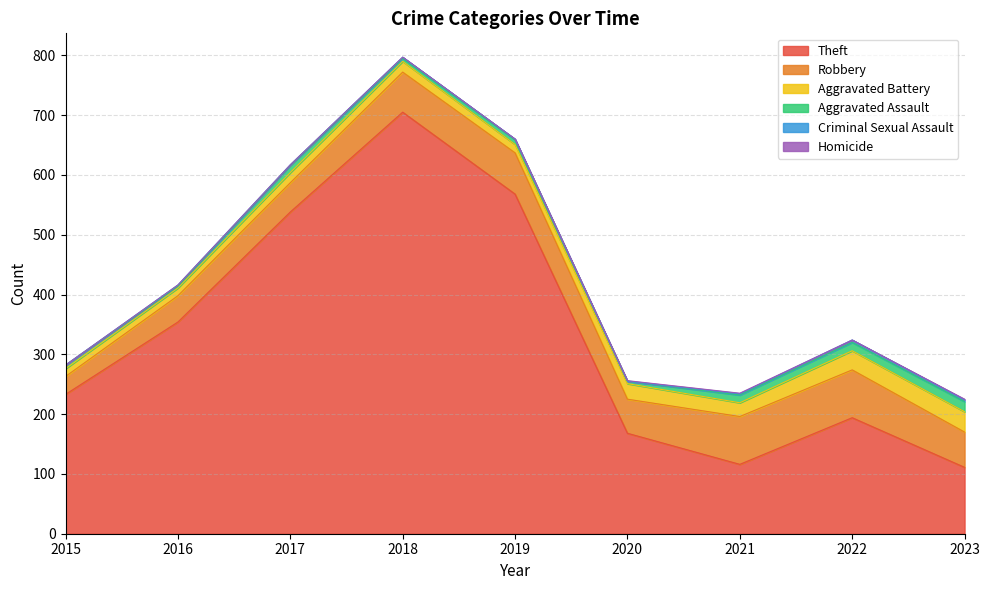

Which series has the largest total across all categories?

Theft